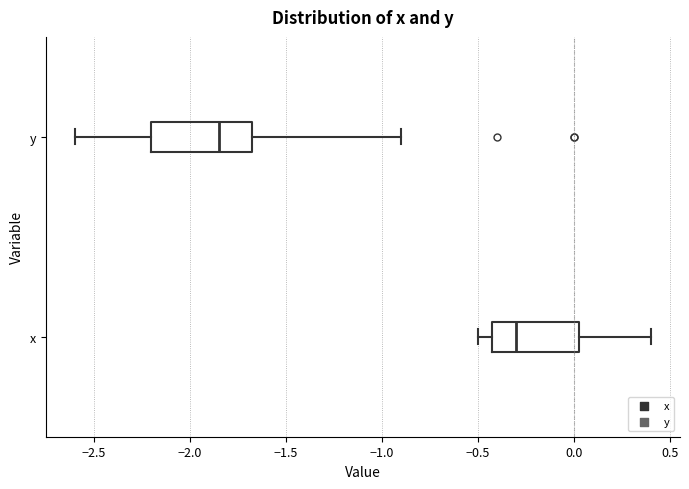

Reading bottom to top, read every box against the x-axis: the position of its median line, the range the box covers, and the ends of its whiskers. The values are not printed on the chart, so give them approximately, as read against the axis.

x: median -0.30, box -0.40 to 0.05, whiskers -0.50 to 0.40
y: median -1.85, box -2.20 to -1.65, whiskers -2.60 to -0.90